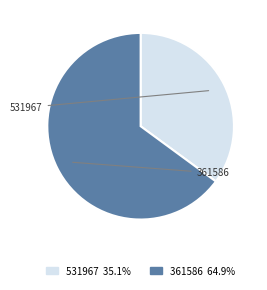

Does 531967 represent more than half of the total?

No